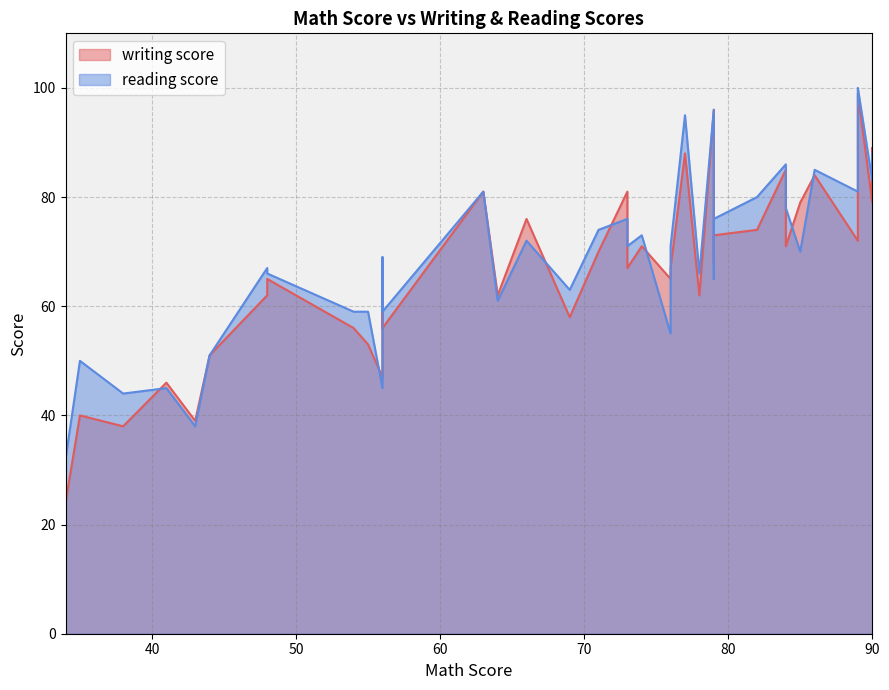

True or false: reading score and writing score intersect in this chart.

True